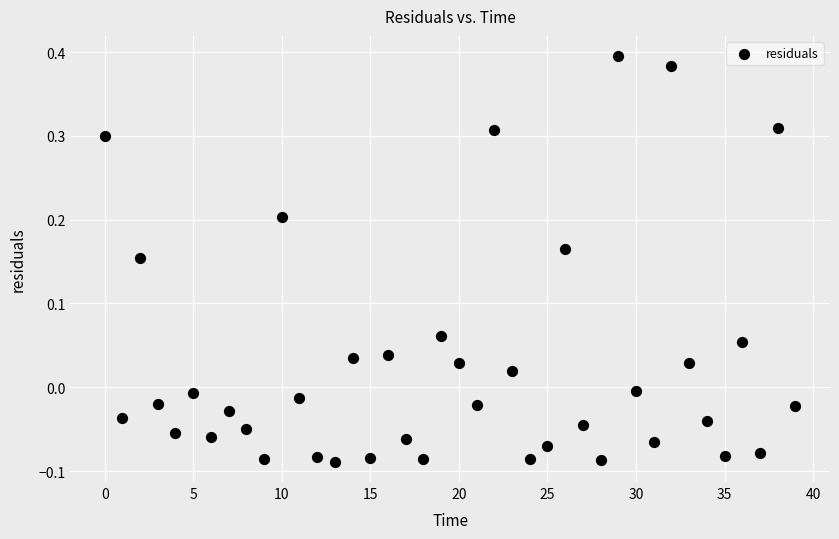

What is the range of Y values (max minus min)?

0.5